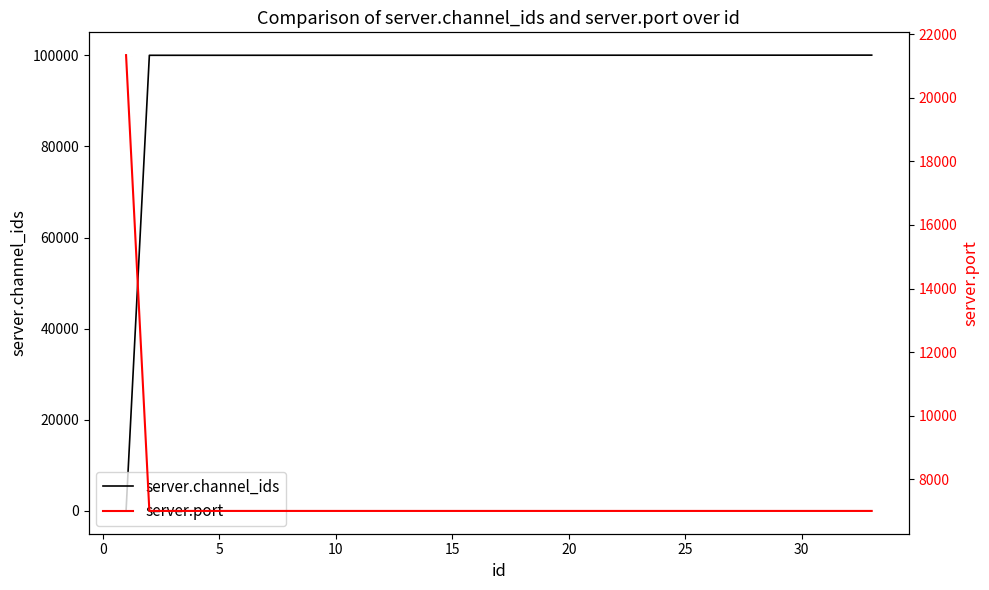

How many data points in server.channel_ids are less than 100015?

16